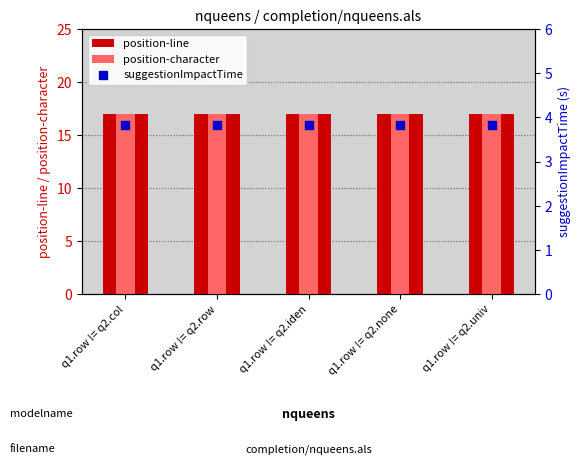

Which series has the largest total across all categories?

position-line